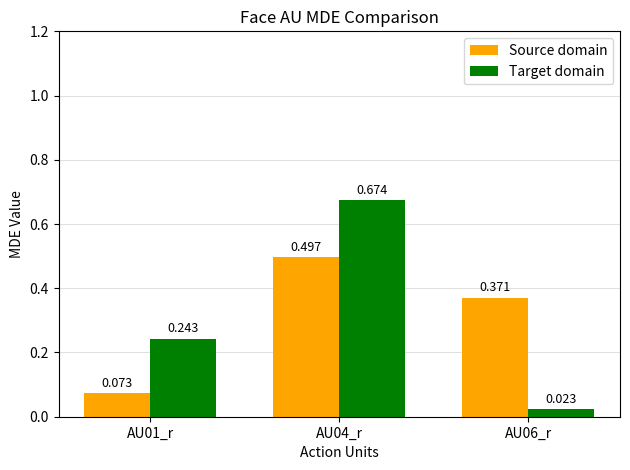

At which label is Target domain closest to 0?

AU06_r